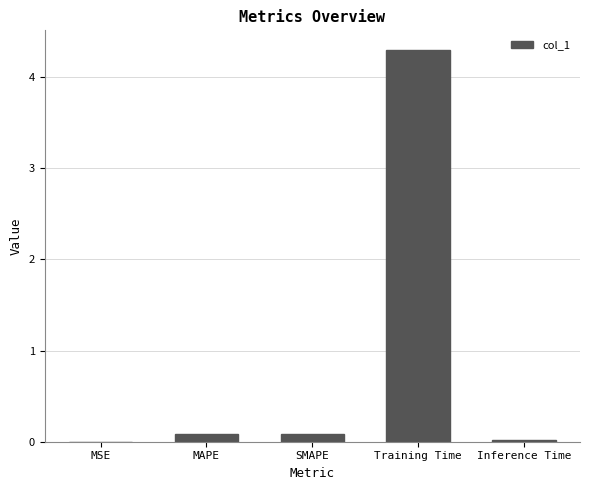

Which has a higher value, Training Time or Inference Time?

Training Time